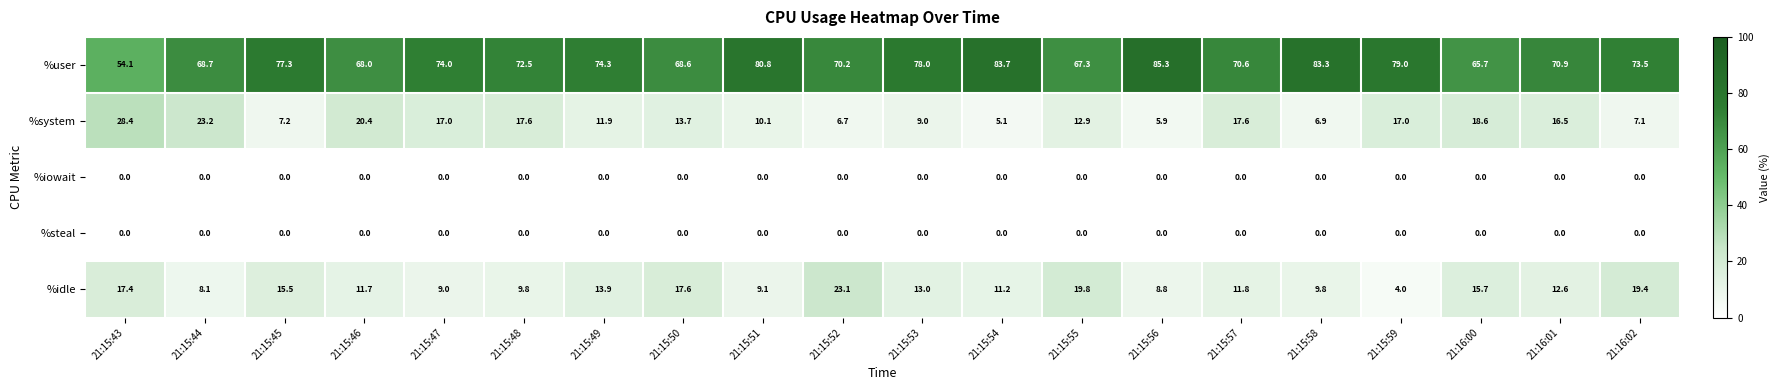

What is the difference between the highest and lowest values at 21:15:44?

68.7